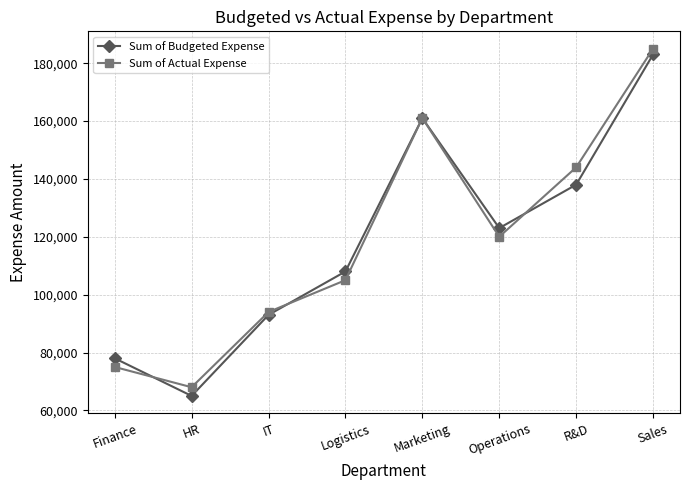

Reading right to left, transcribe all the data shown in this chart.

Sum of Budgeted Expense: 183000	138000	123000	161000	108000	93000	65000	78000
Sum of Actual Expense: 185000	144000	120000	161000	105000	94000	68000	75000